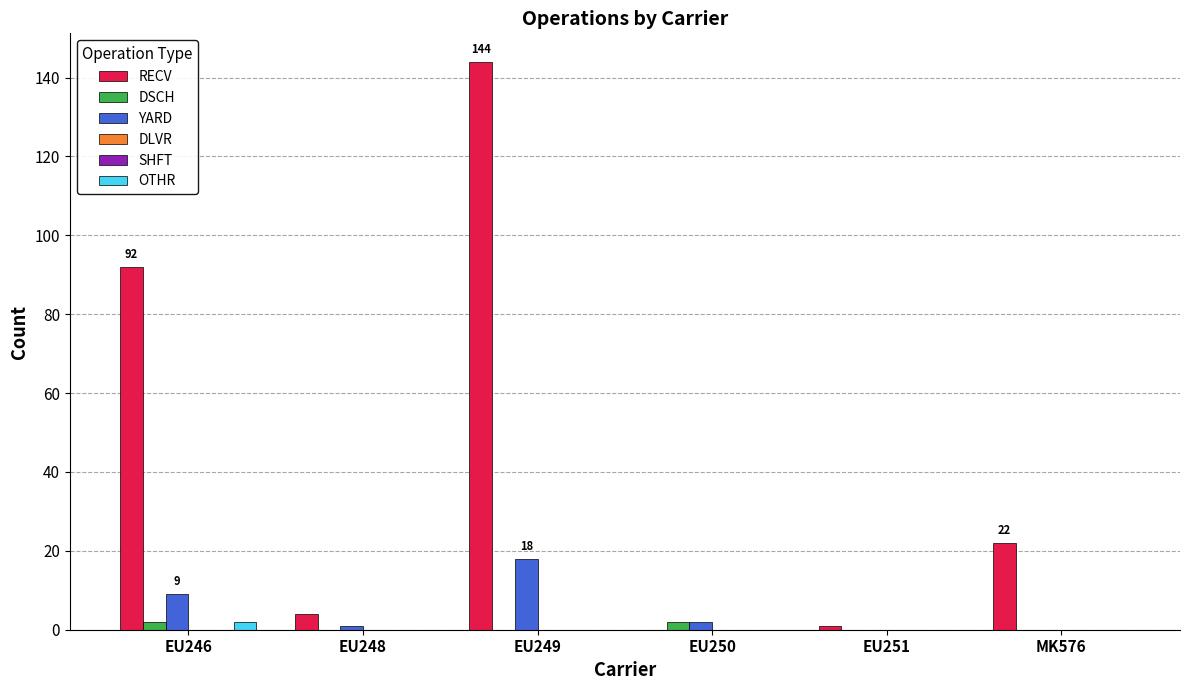

How many bars are there in each group?

6